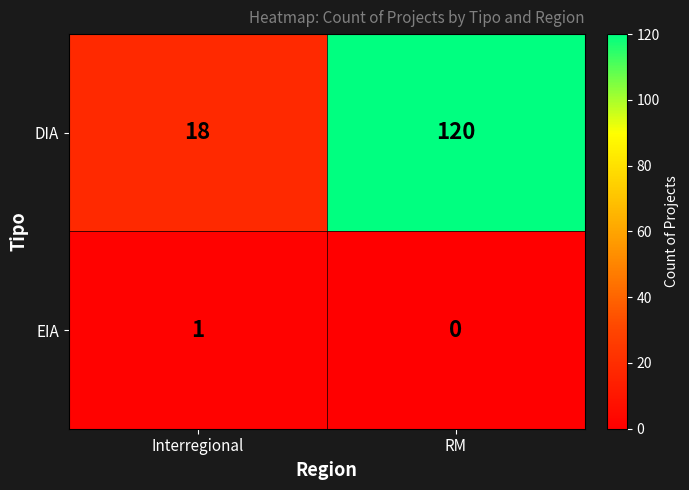

What is the difference between the DIA values at RM and Interregional?

102